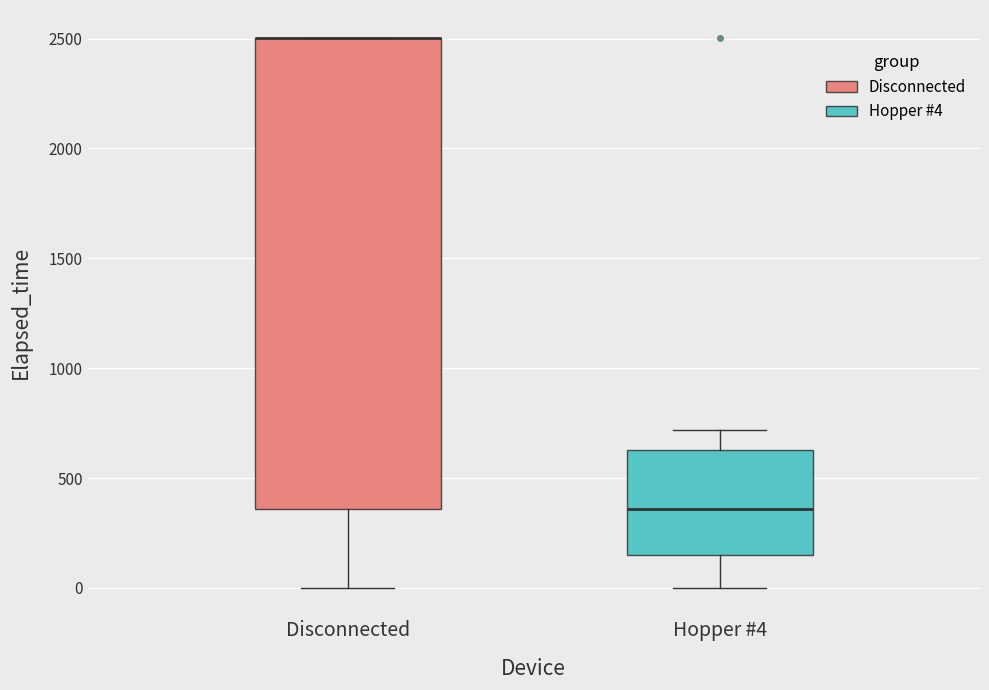

Which box is the tallest, from its lower edge to its upper edge?

Disconnected